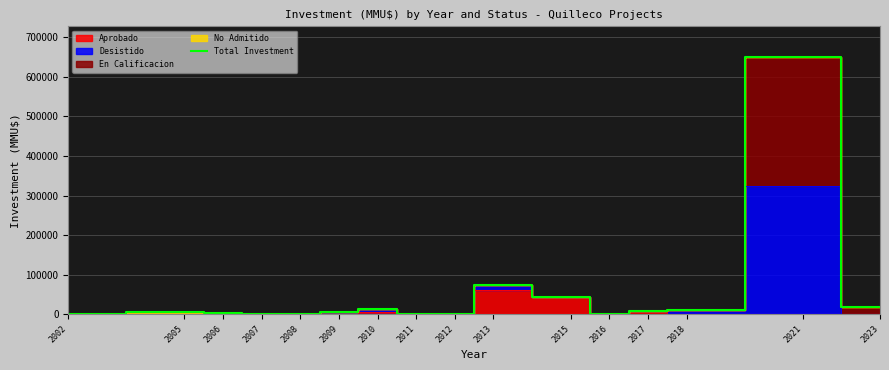

At which category does the data reach its first local valley?

2008